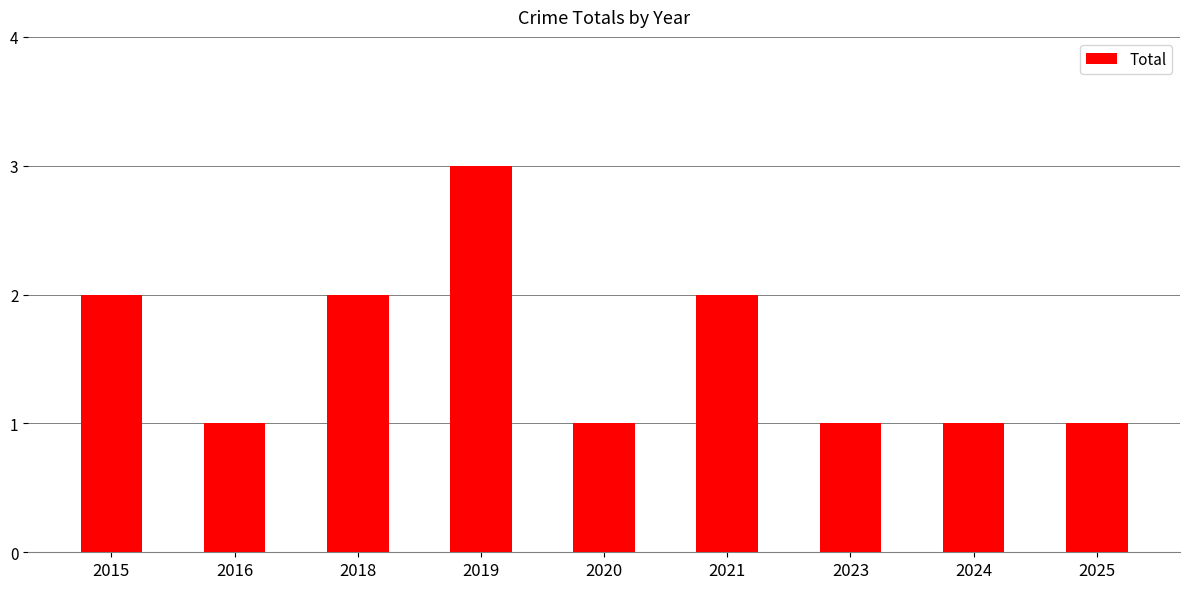

Approximately how many times larger is the value at 2024 compared to 2020?

1.0